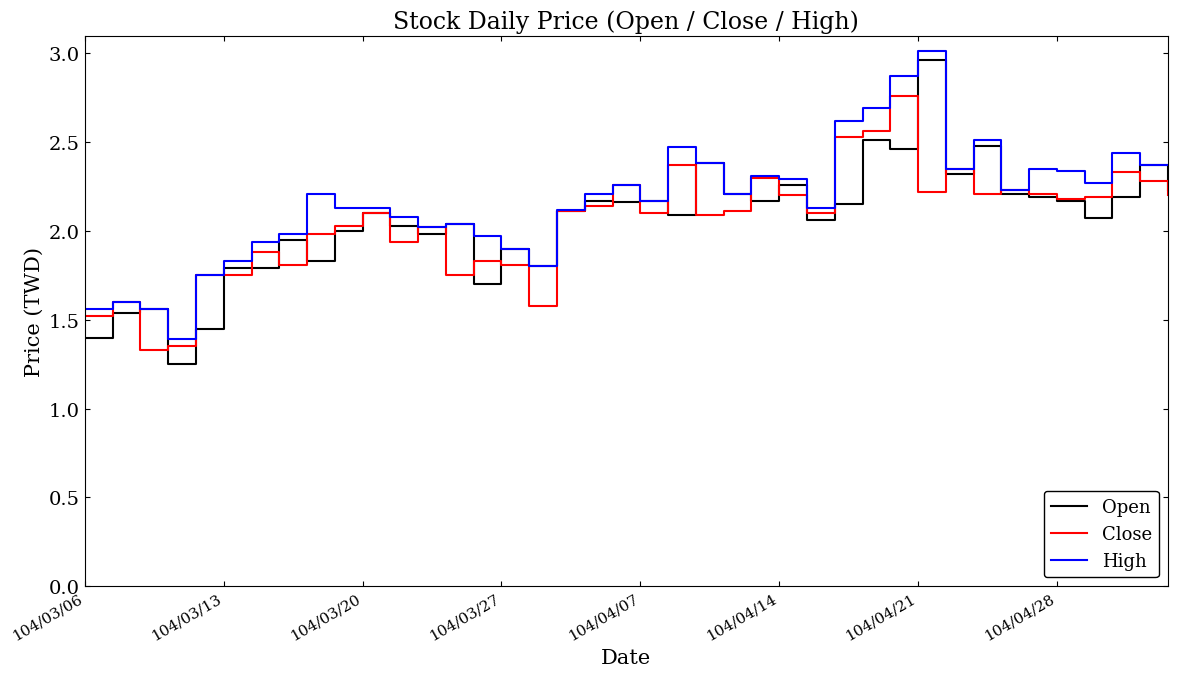

Which series has the largest range (max minus min)?

Open